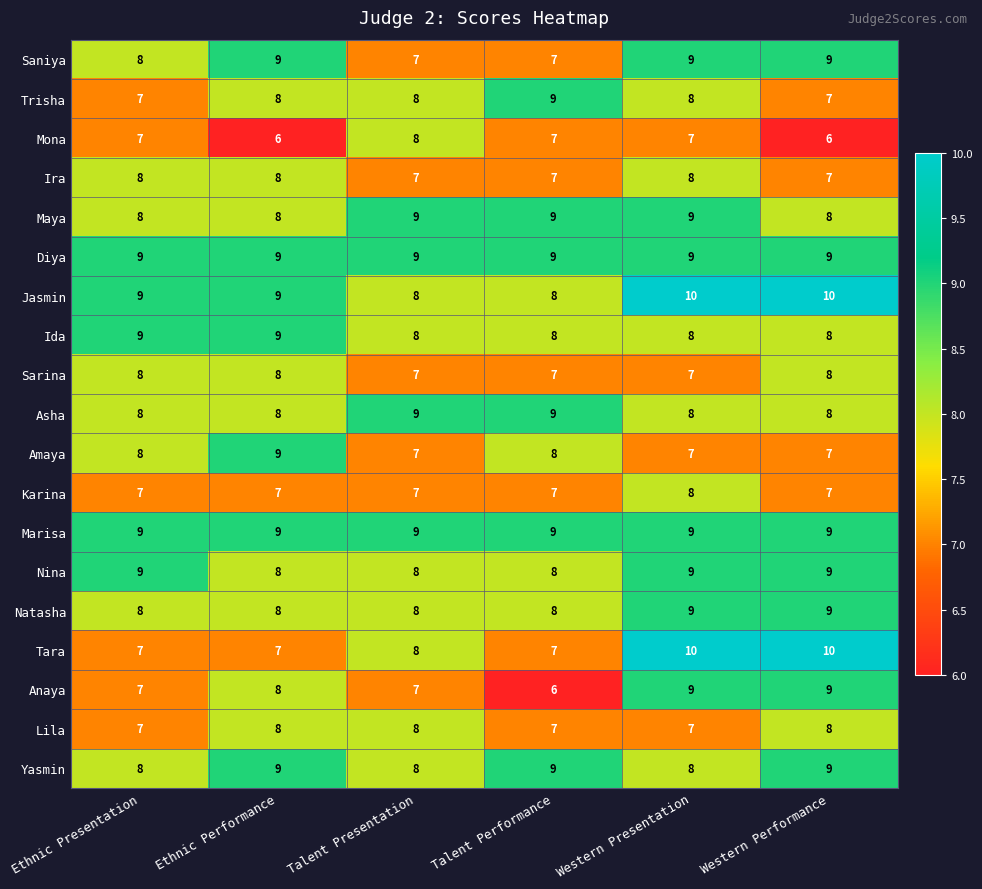

What is the spread (max minus min) of values at Western Performance?

4